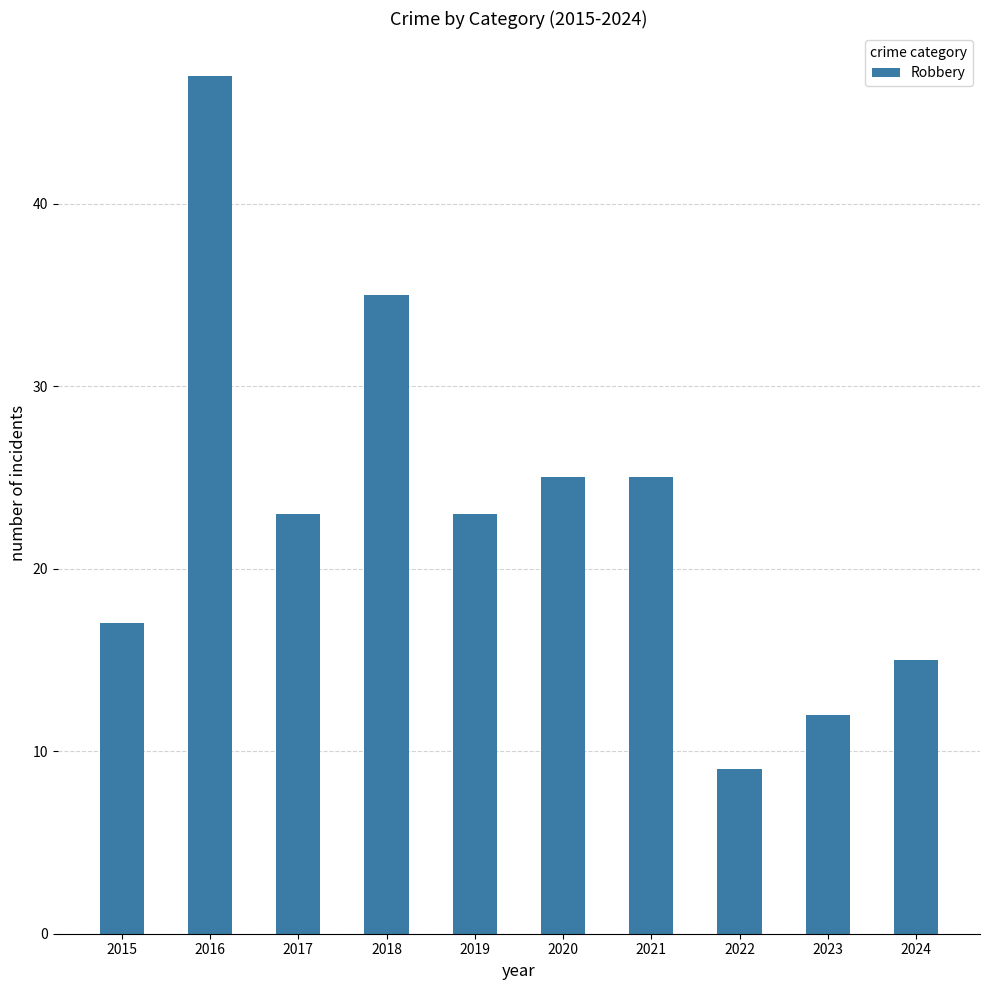

Is it true that the value at 2018 is 63?

False